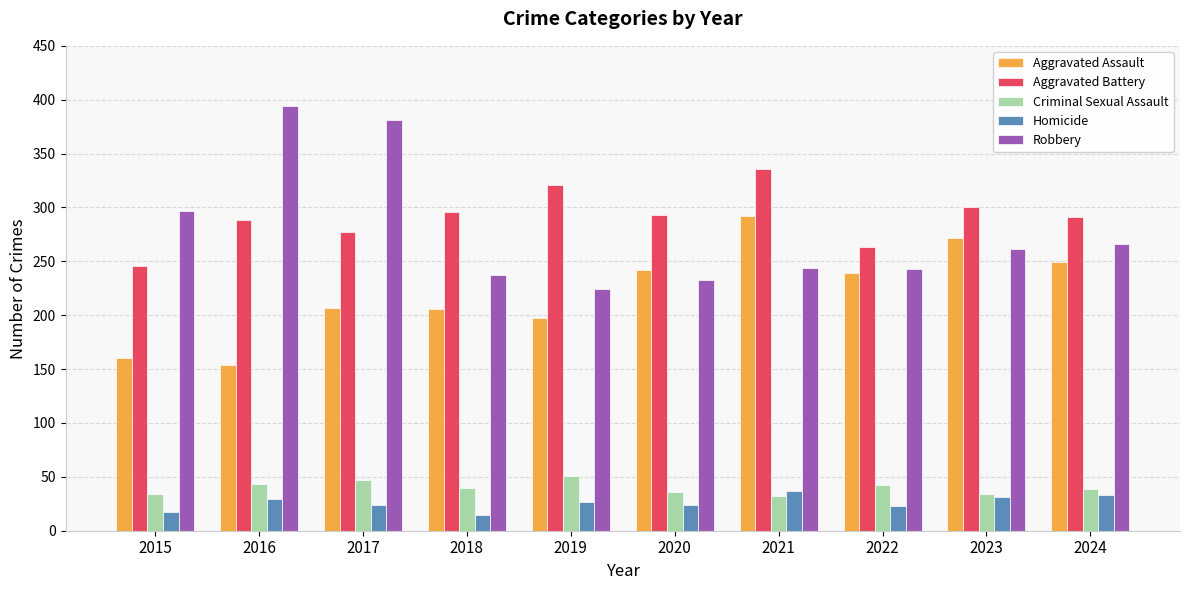

What is the spread (max minus min) of values at 2019?

294